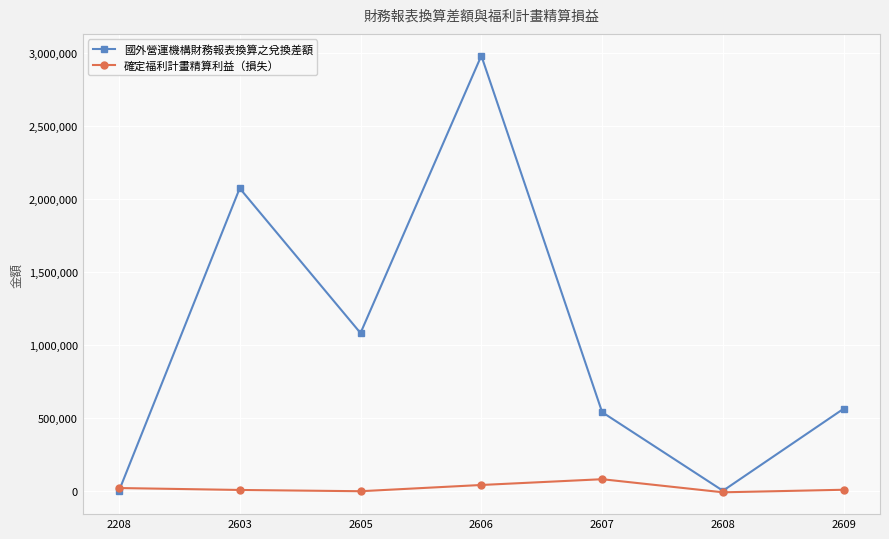

How many series are shown in this chart?

2